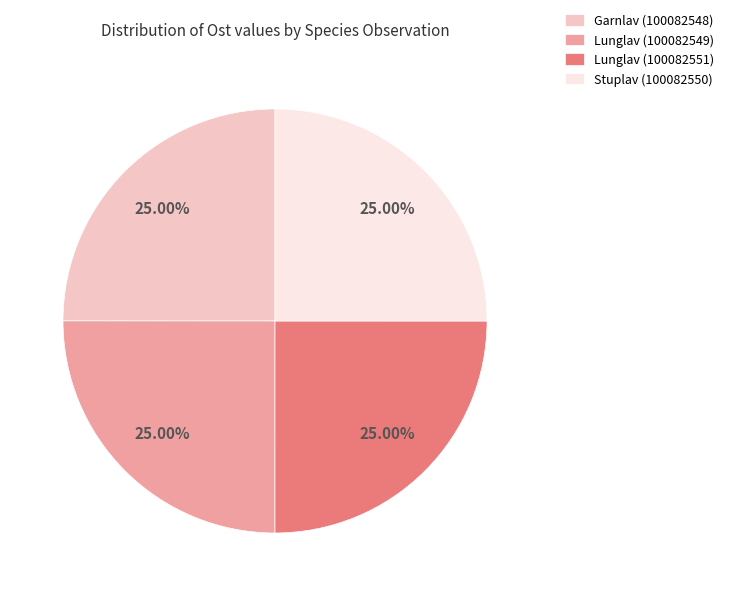

Is Lunglav (100082551) the majority of the pie?

No